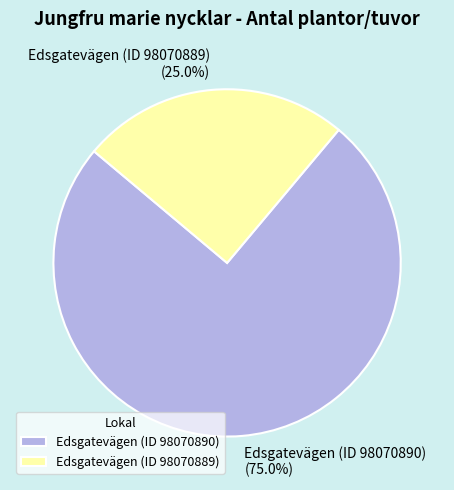

Which has a higher value, Edsgatevägen (ID 98070889) or Edsgatevägen (ID 98070890)?

Edsgatevägen (ID 98070890)